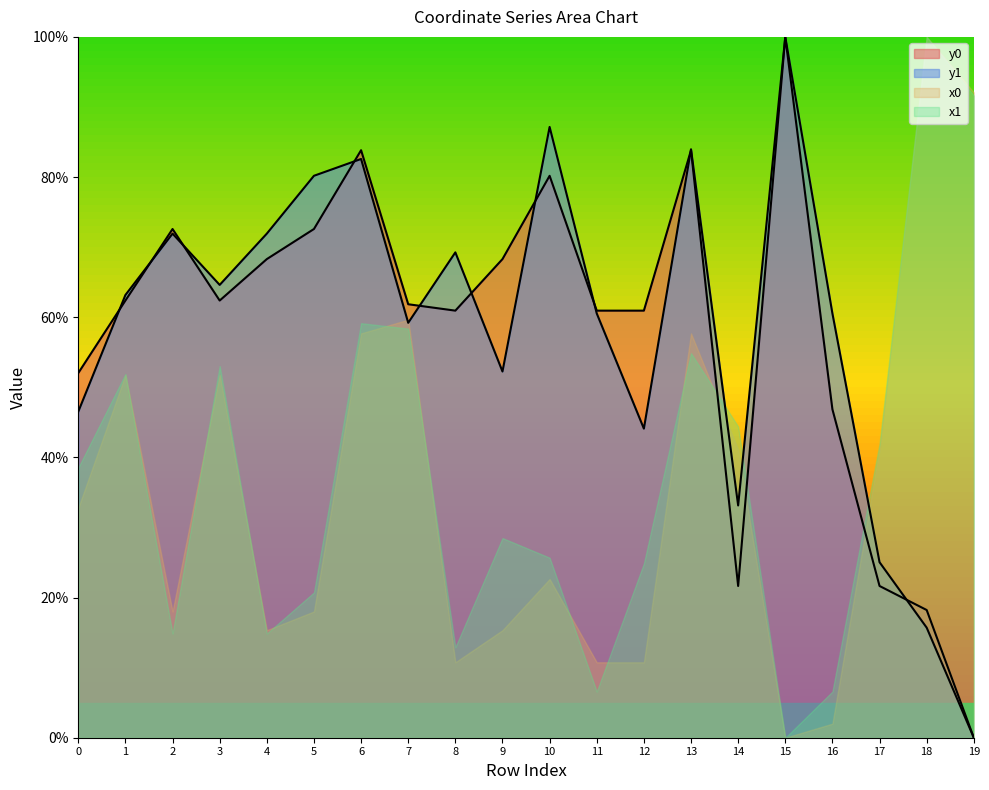

In y0, how many points are lower than both neighbors (excluding endpoints)?

3